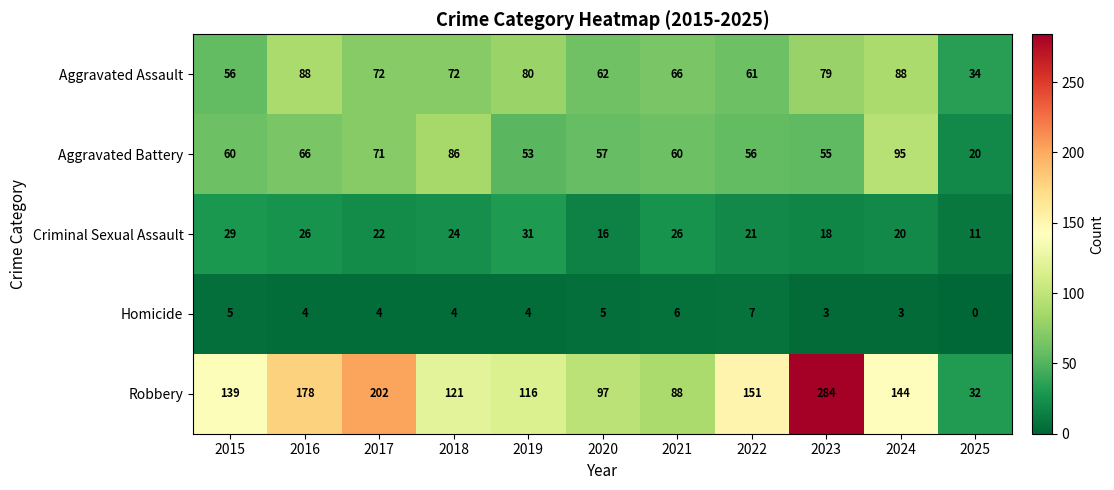

What value does the Robbery series have at 2021?

88